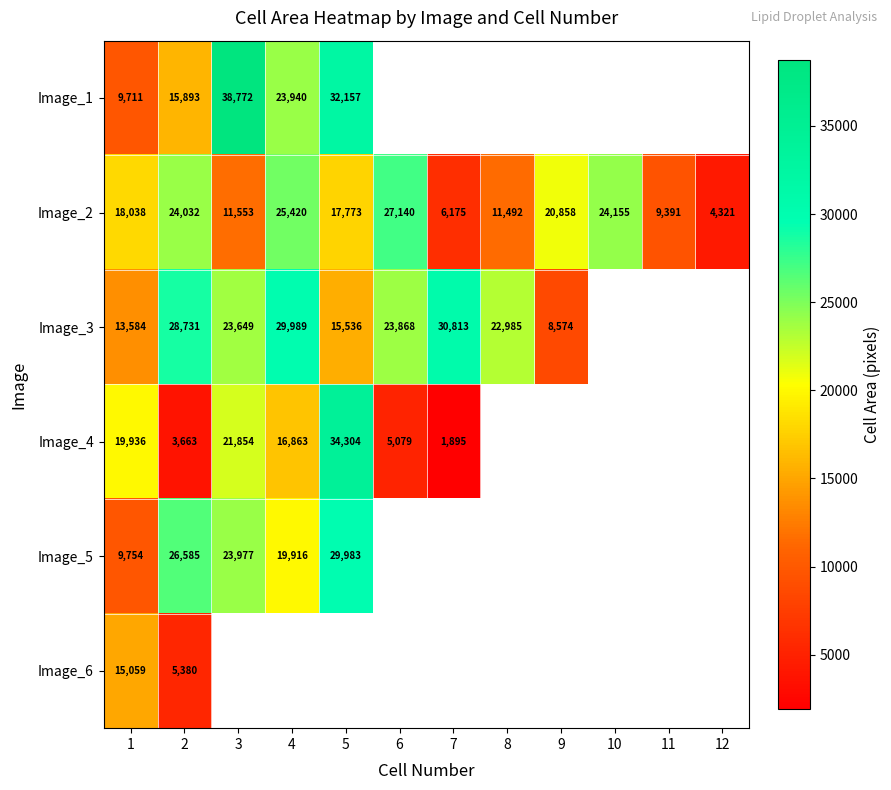

What is the difference between the Image_2 values at 4 and 2?

1388